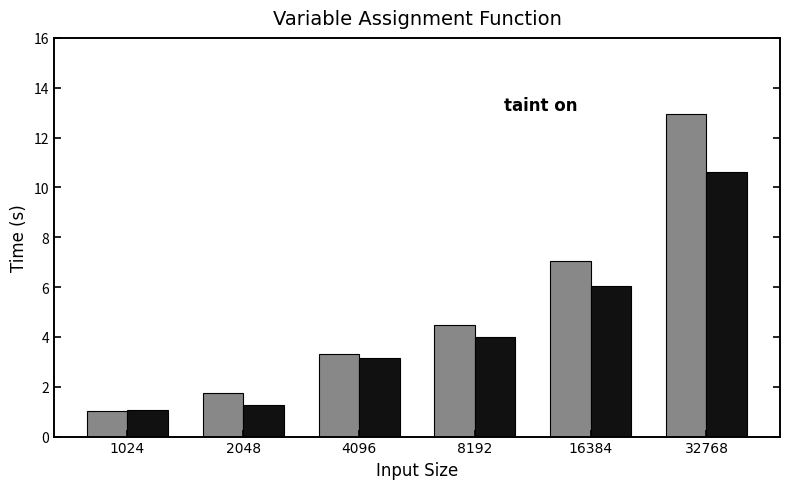

Reading left to right, extract all data points from this chart.

taint on: 1.0	1.7	3.3	4.5	7.0	13.0
taint off: 1.1	1.3	3.2	4.0	6.0	10.6